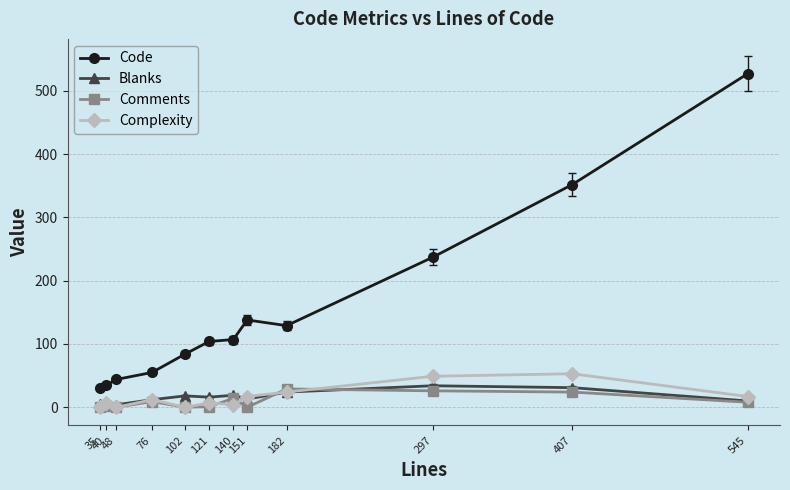

Which series has the largest total across all categories?

Code